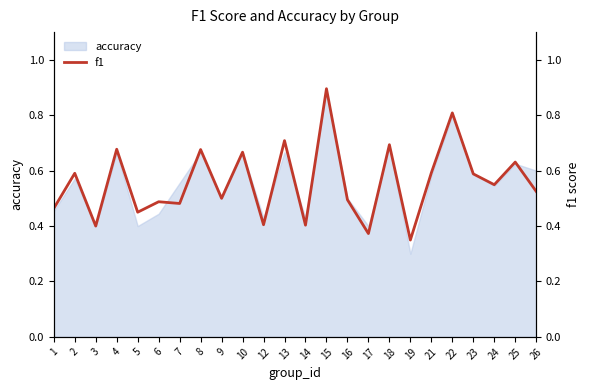

The chart shows a value of 0.7 at 6. True or false?

False